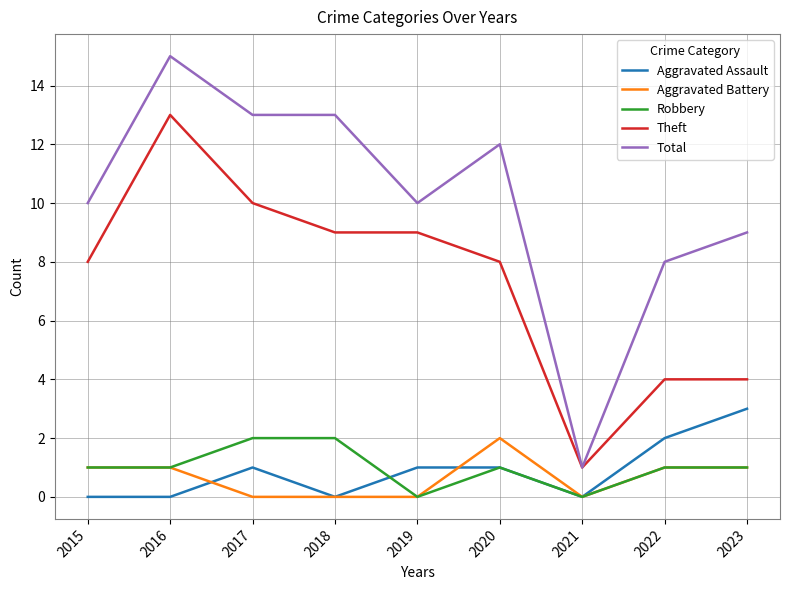

Which series has the largest total across all categories?

Total